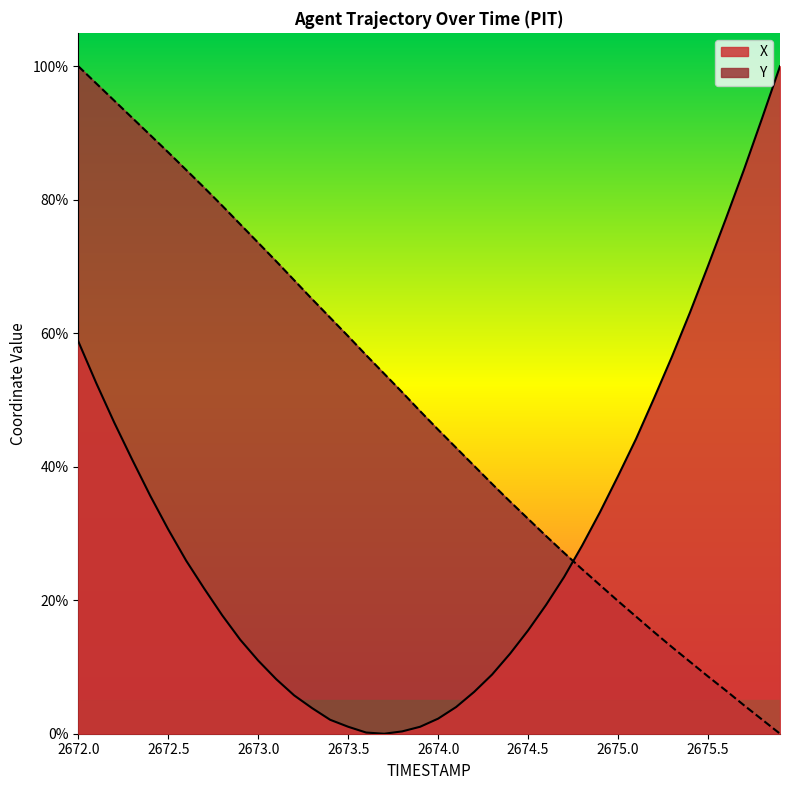

At how many categories does at least one series exceed 95?

3